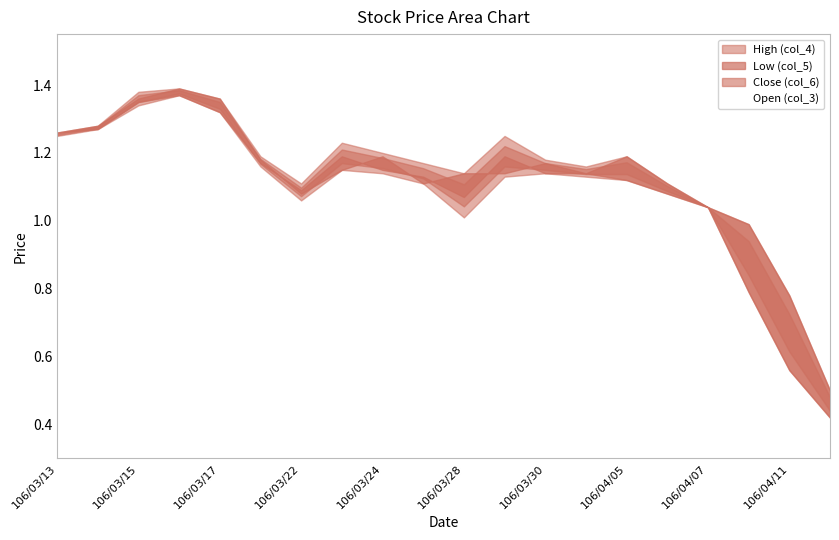

Is it true that Low (col_5) equals 1.1 at 106/04/06?

True